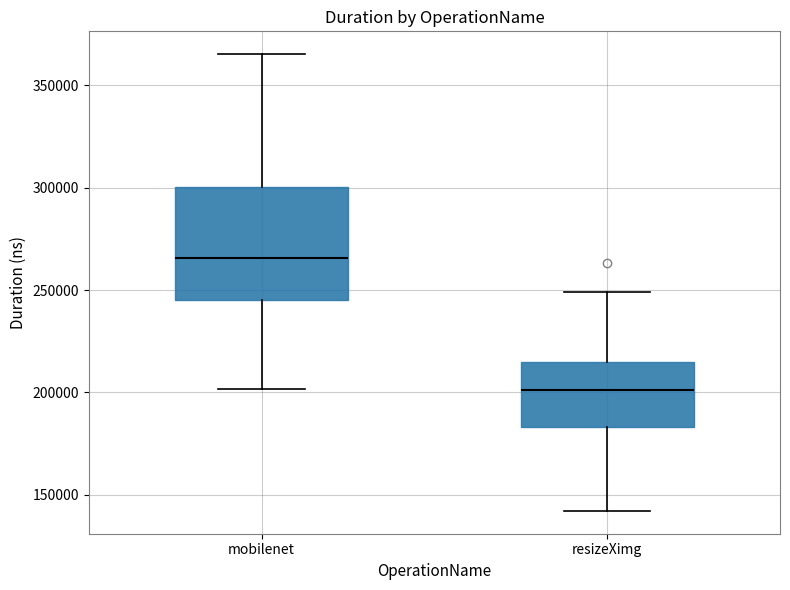

Comparing the boxes themselves (not the whiskers), which one is the tallest?

mobilenet